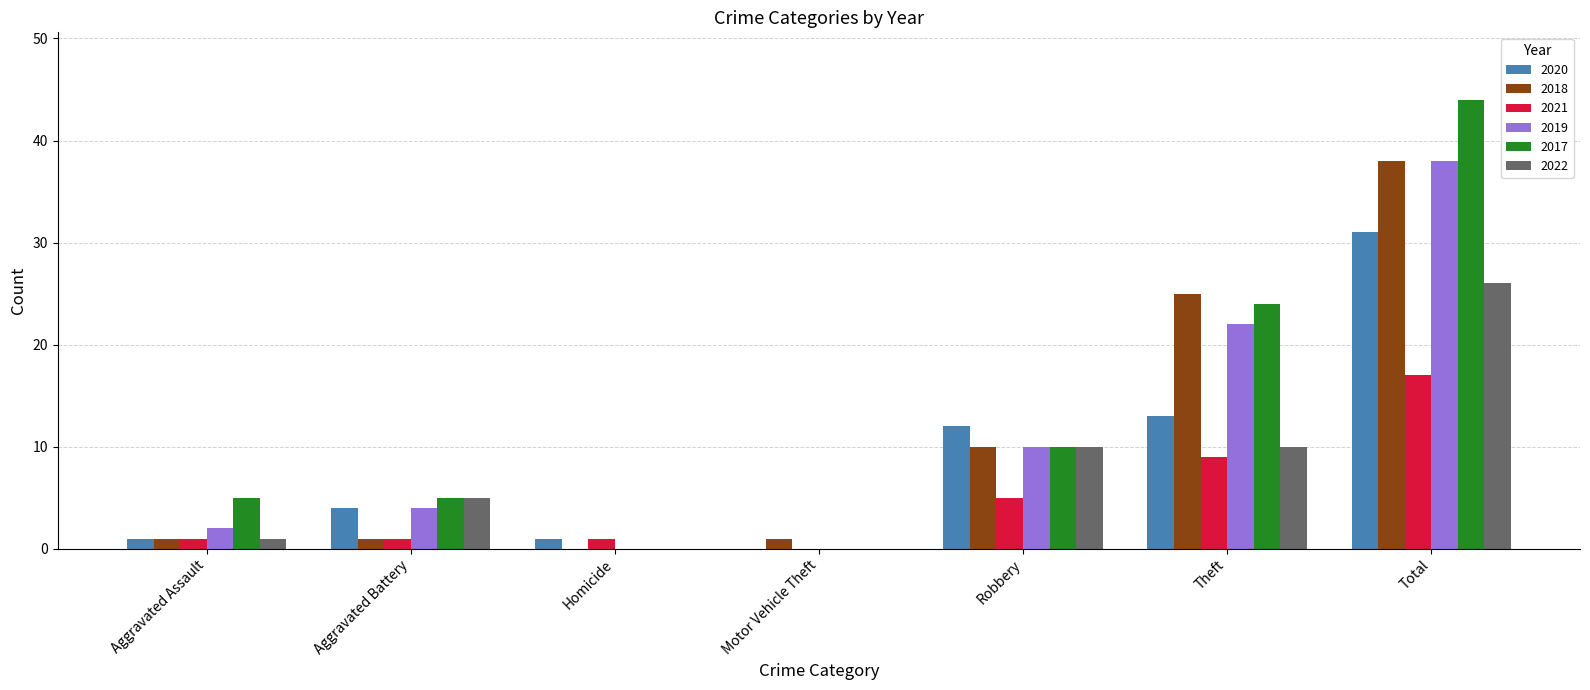

What is the greatest value displayed?

44